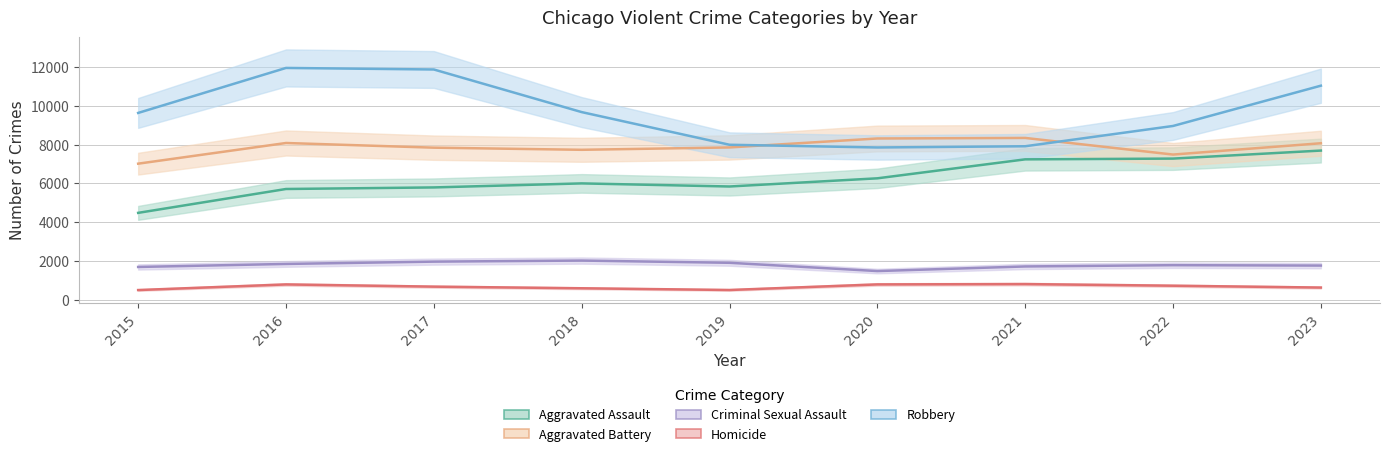

In Robbery, how many points are lower than both neighbors (excluding endpoints)?

1